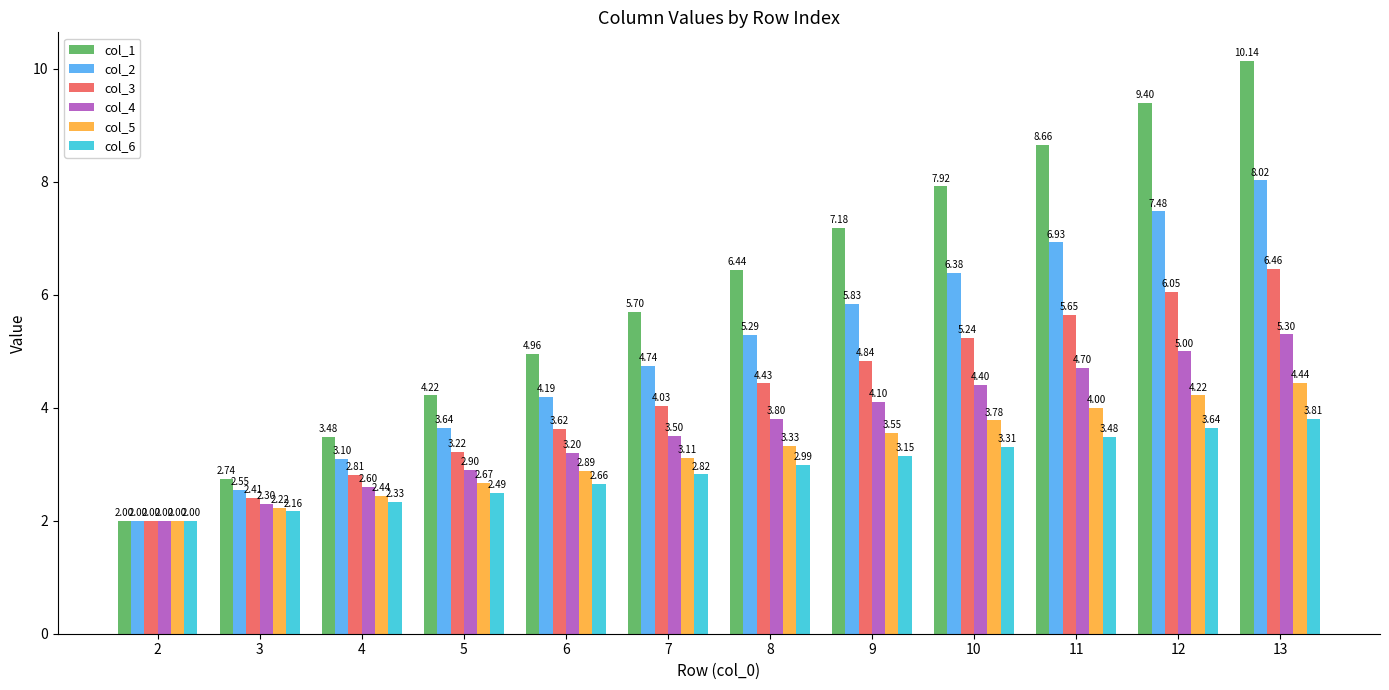

What is the sum of the col_3 values at 11 and 4?

8.5